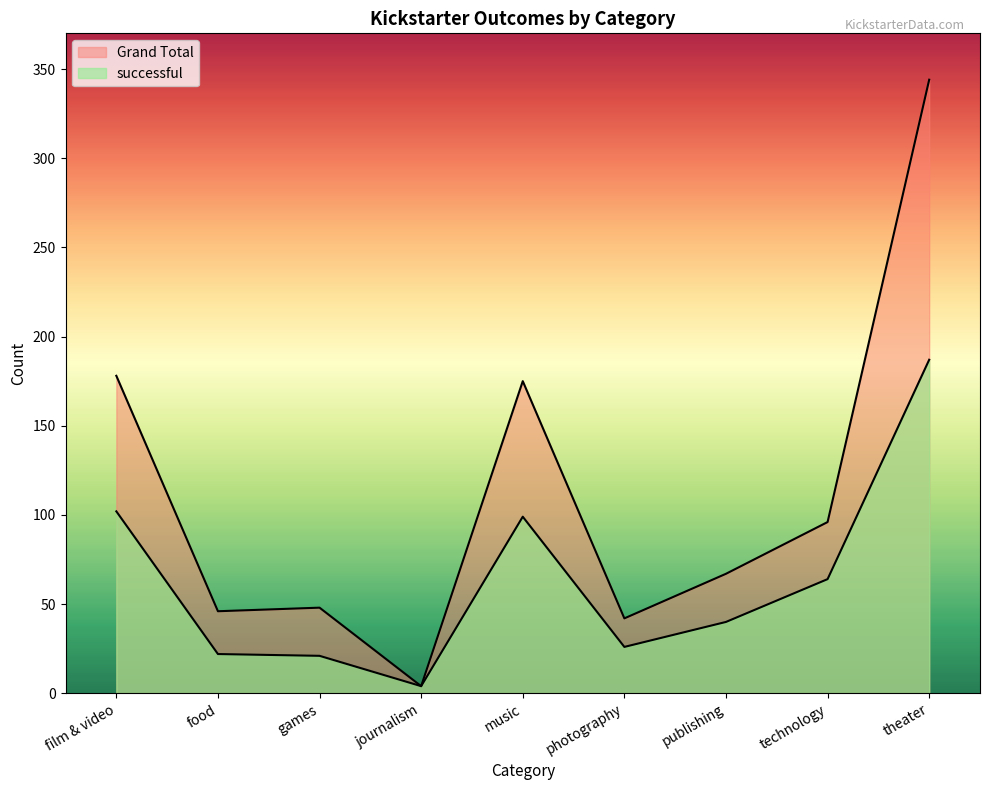

Rank the series by their maximum value, from lowest to highest.

successful, Grand Total